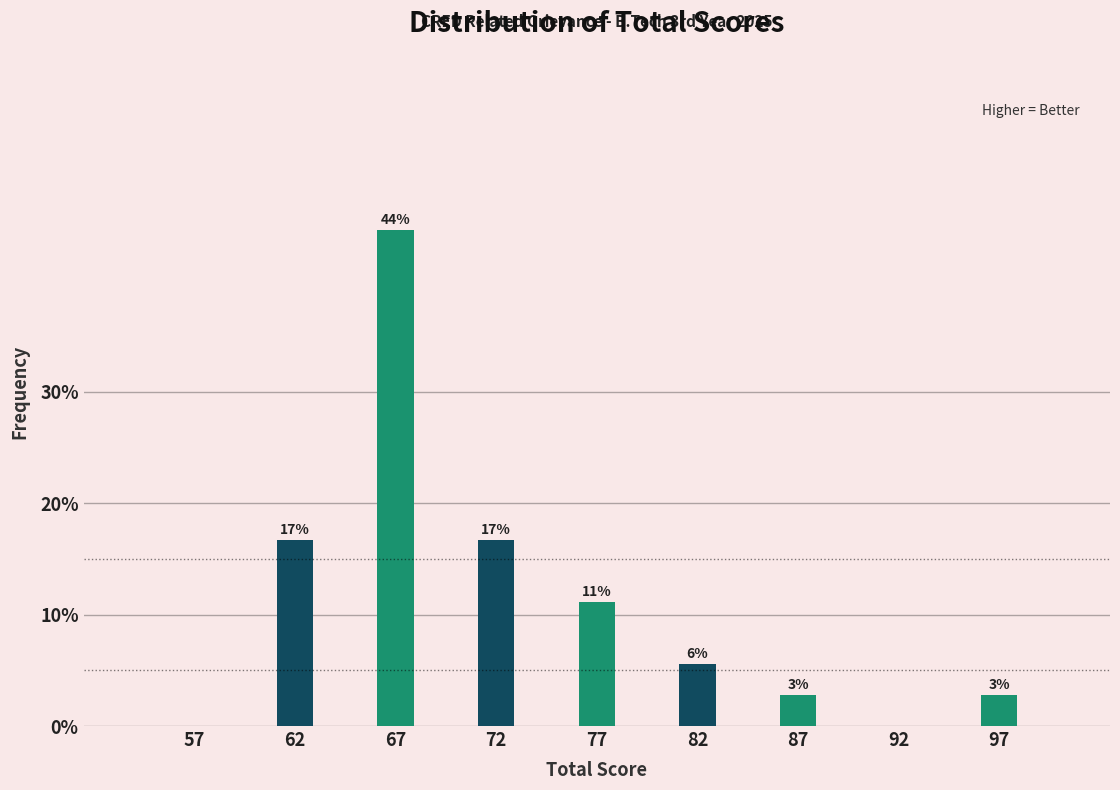

Are the bars horizontal?

No